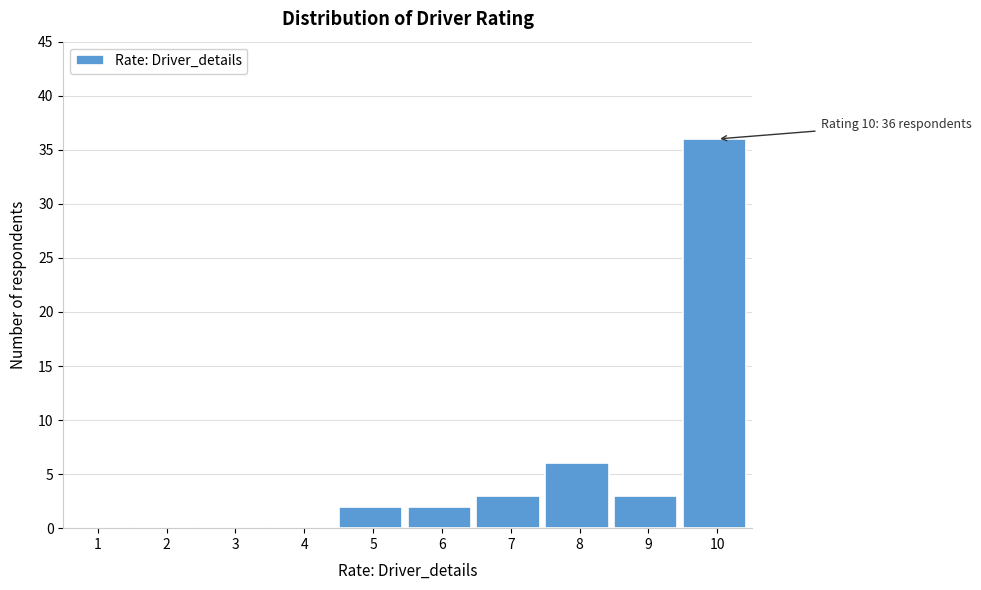

Reading left to right, list all the values displayed in this chart.

1=0	2=0	3=0	4=0	5=2	6=2	7=3	8=6	9=3	10=36